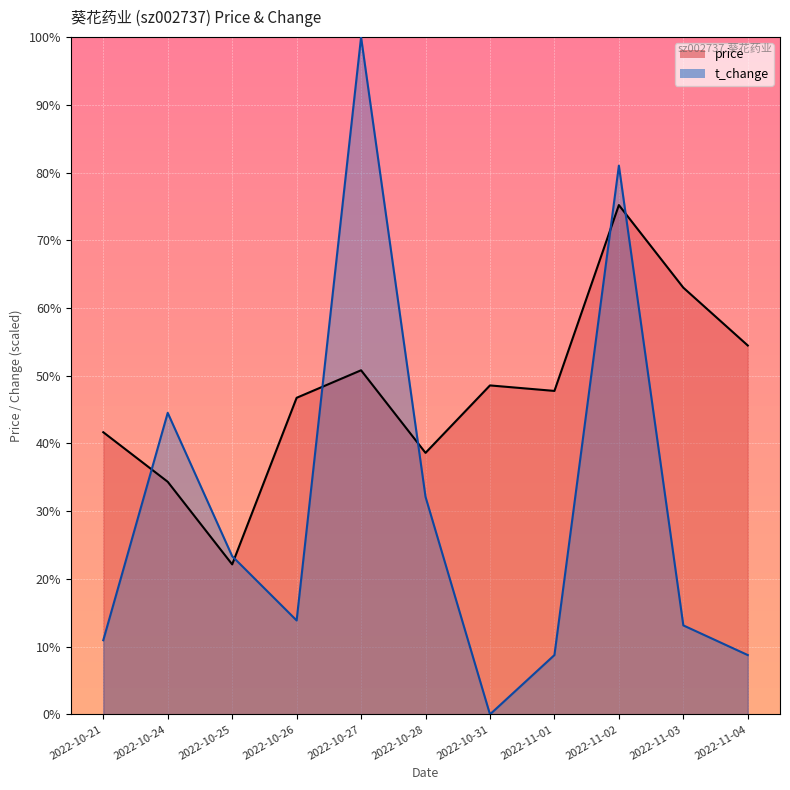

List the series in order of their peak value, highest first.

t_change, price